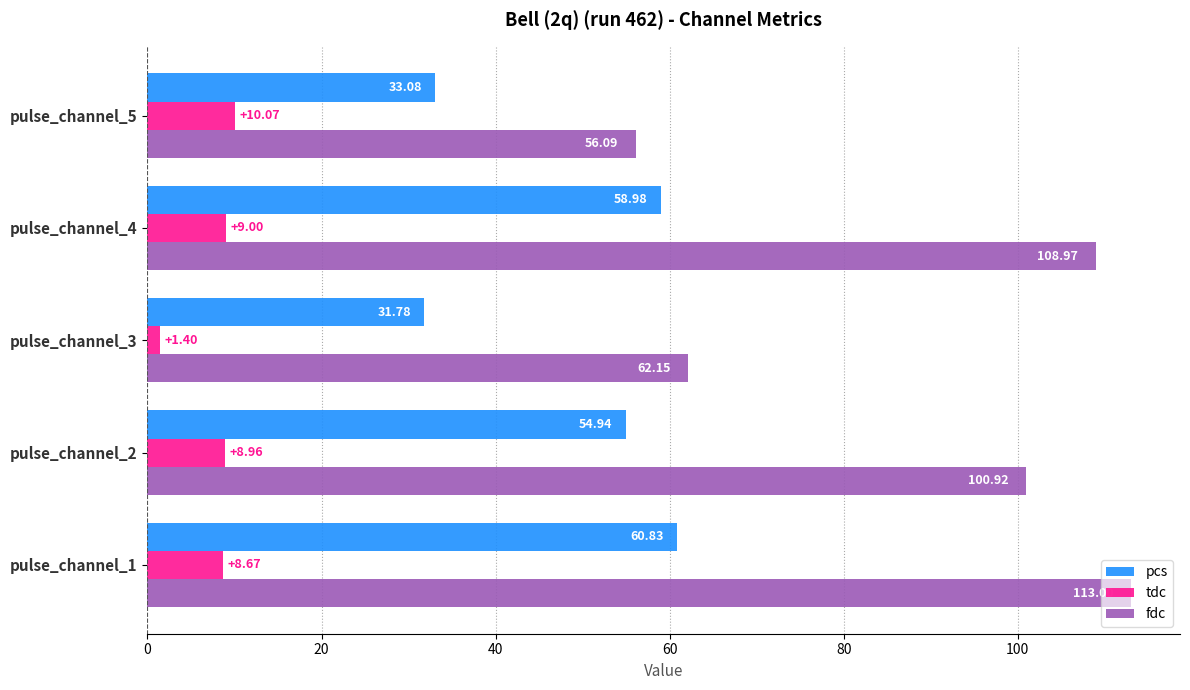

What is the difference between the fdc values at pulse_channel_5 and pulse_channel_1?

56.9